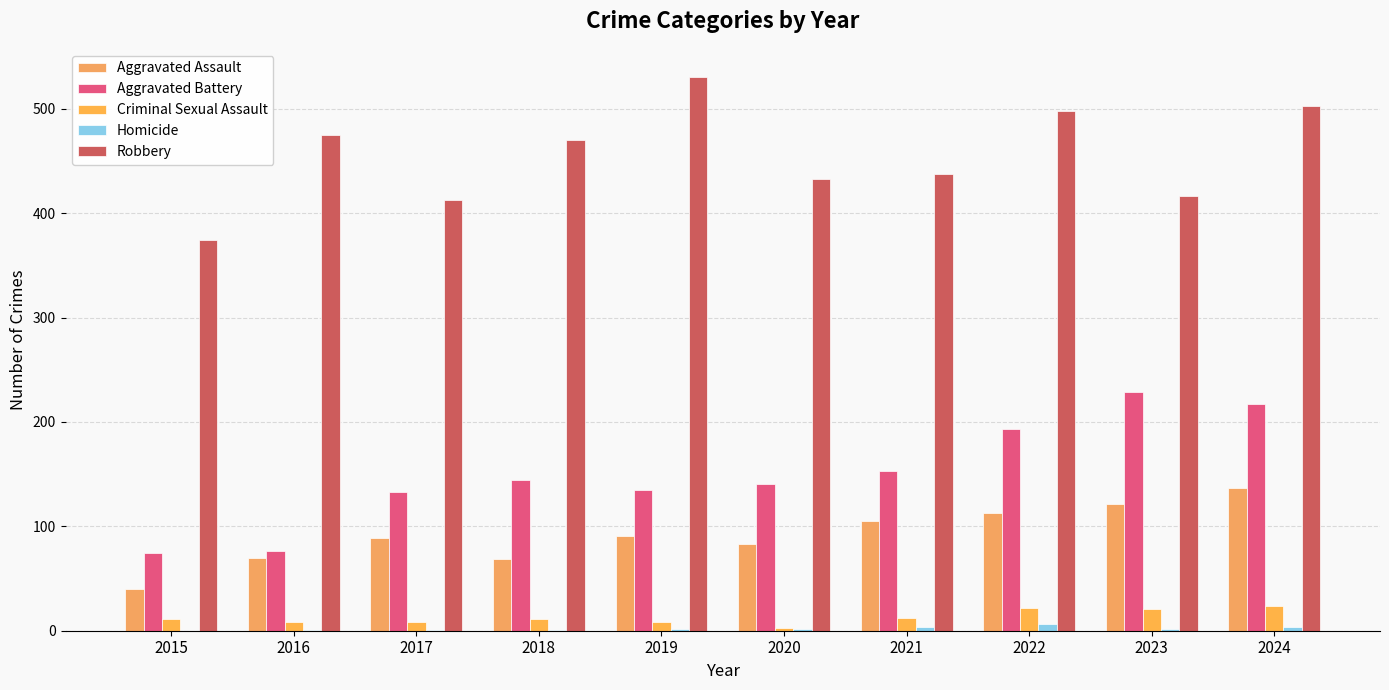

Which label corresponds to the largest value in the chart?

2019